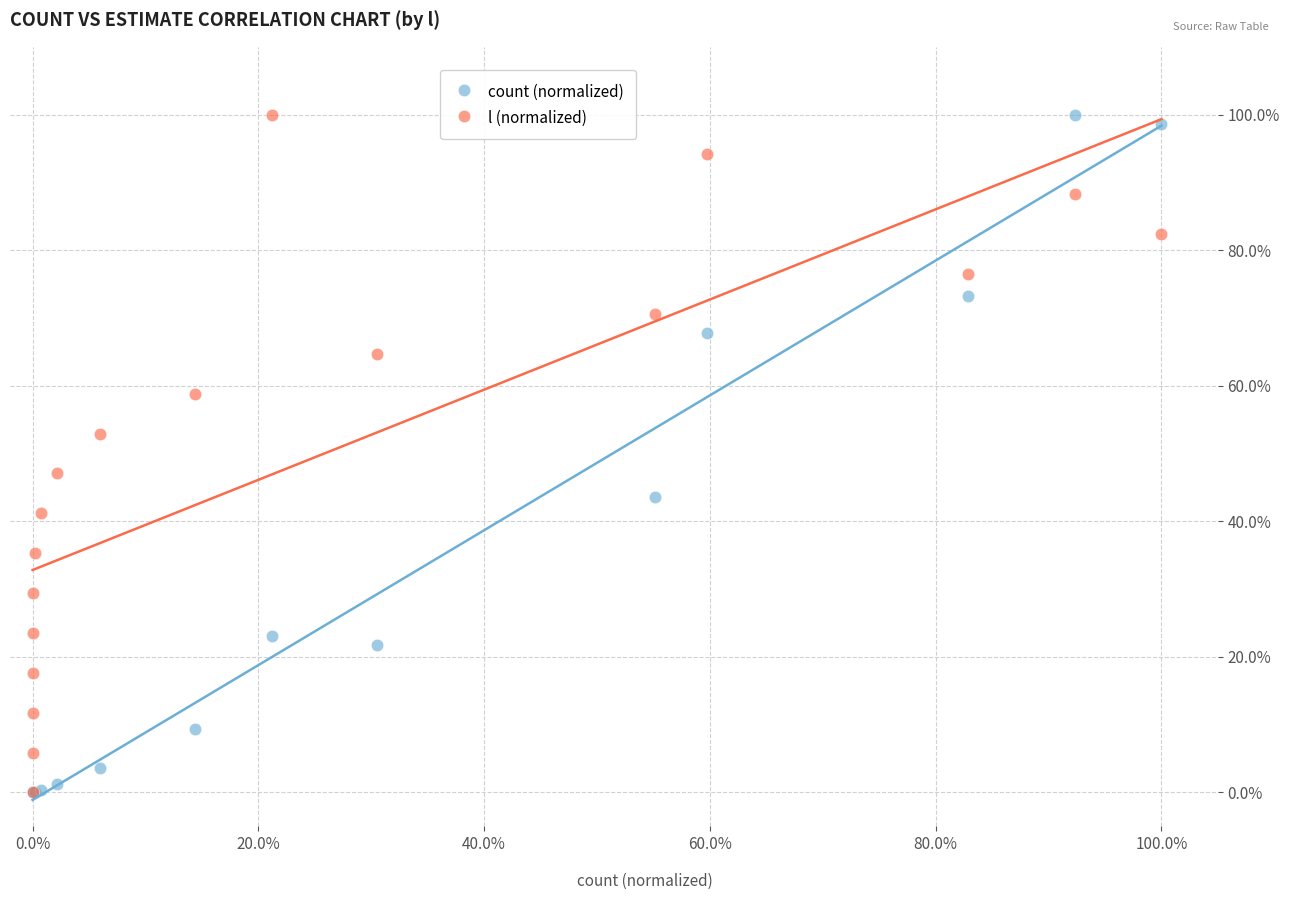

What are all the series names shown in the legend?

count (normalized), l (normalized)